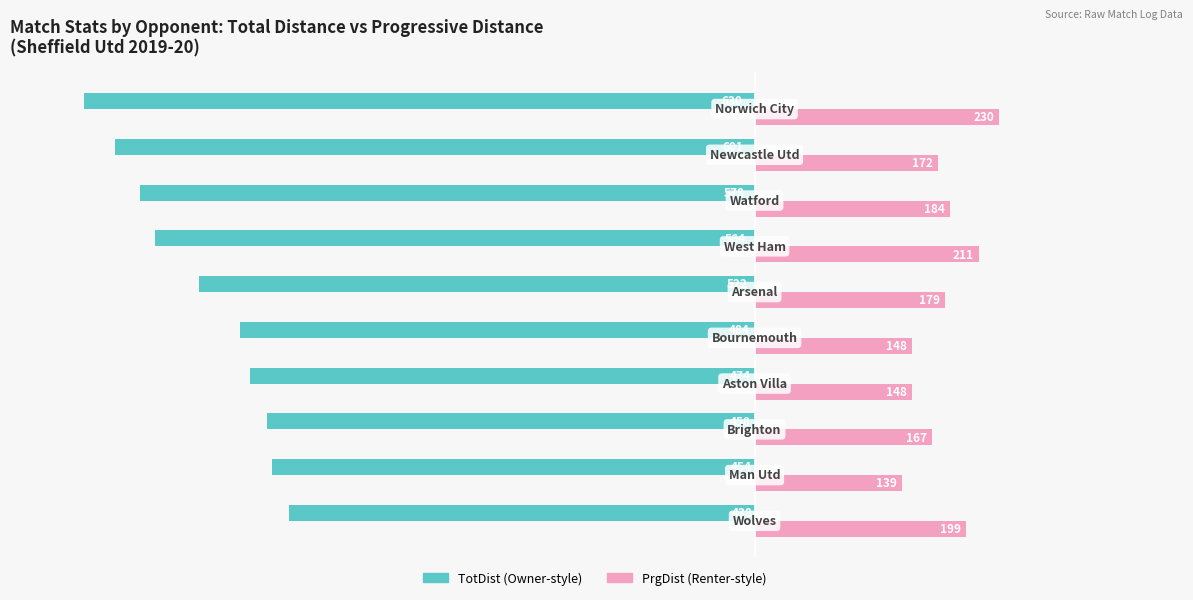

What is the smallest value displayed?

-630.5